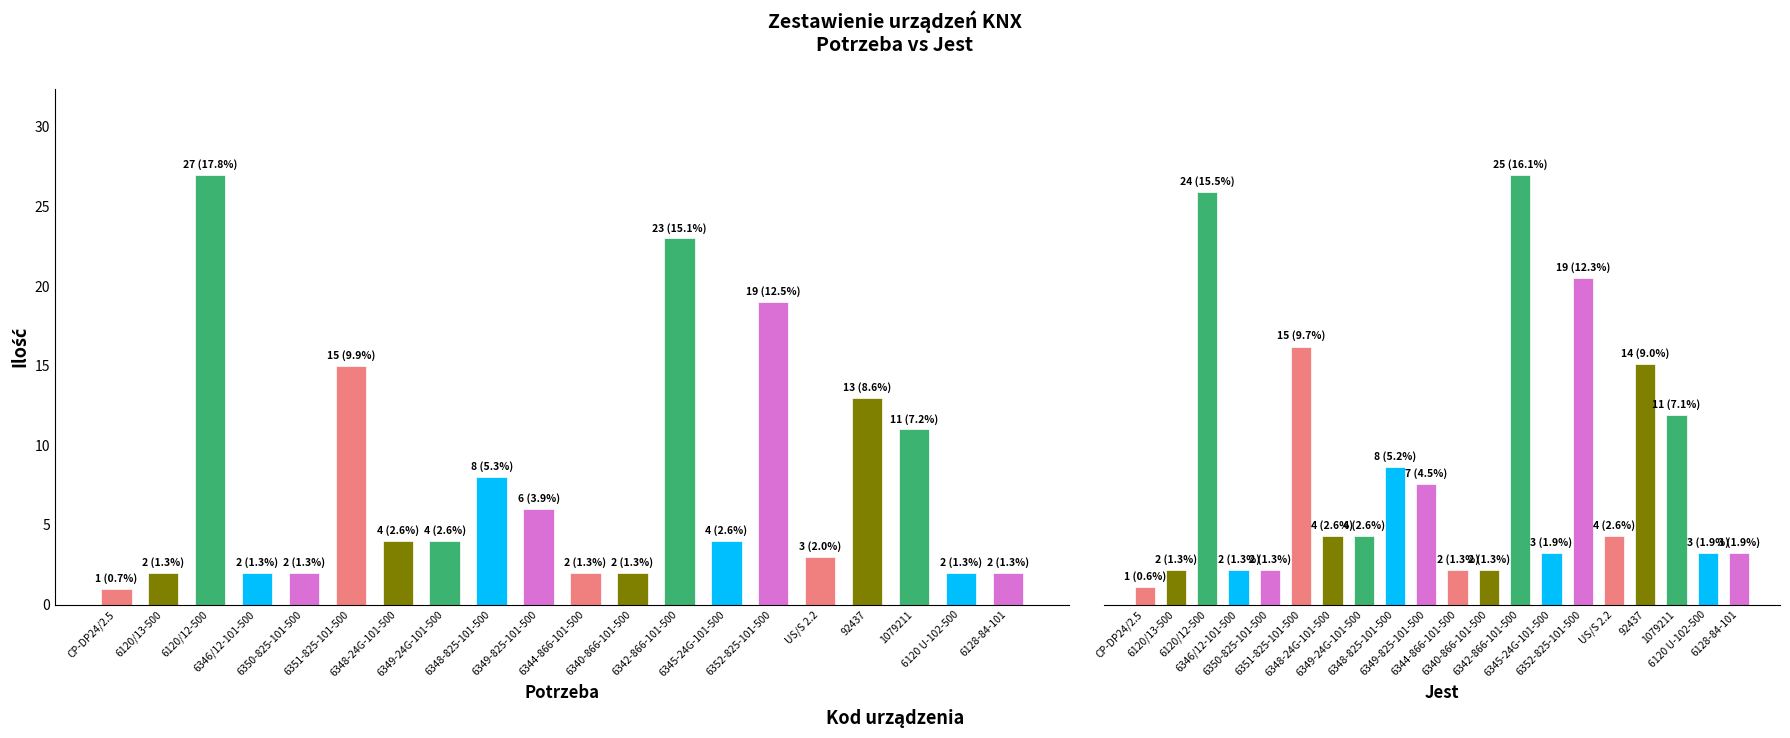

Reading left to right, extract all data points from this chart.

Potrzeba: 1	2	27	2	2	15	4	4	8	6	2	2	23	4	19	3	13	11	2	2
Jest: 1	2	24	2	2	15	4	4	8	7	2	2	25	3	19	4	14	11	3	3